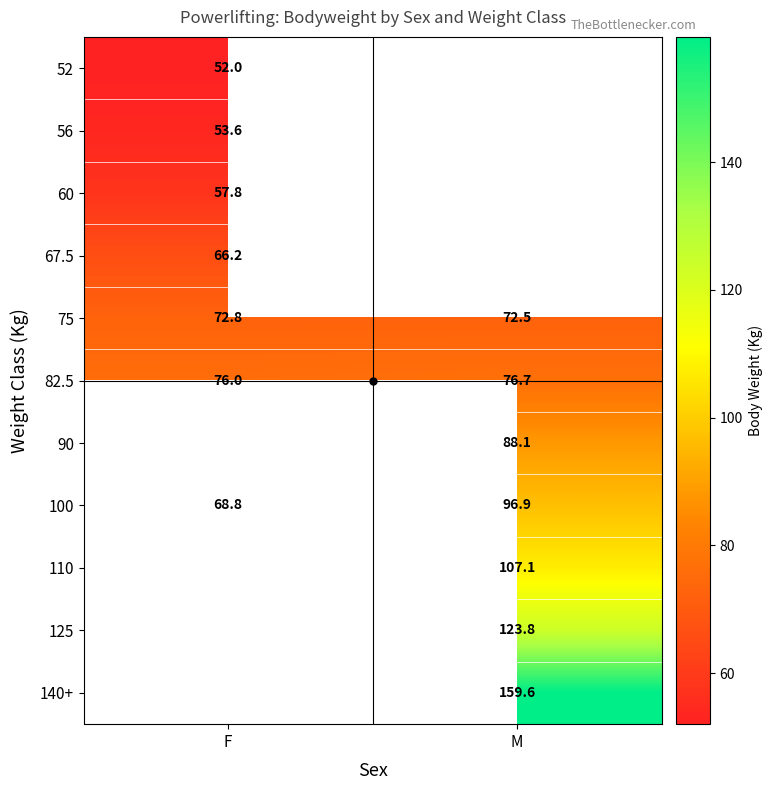

Is it true that 56 equals 74.0 at F?

False